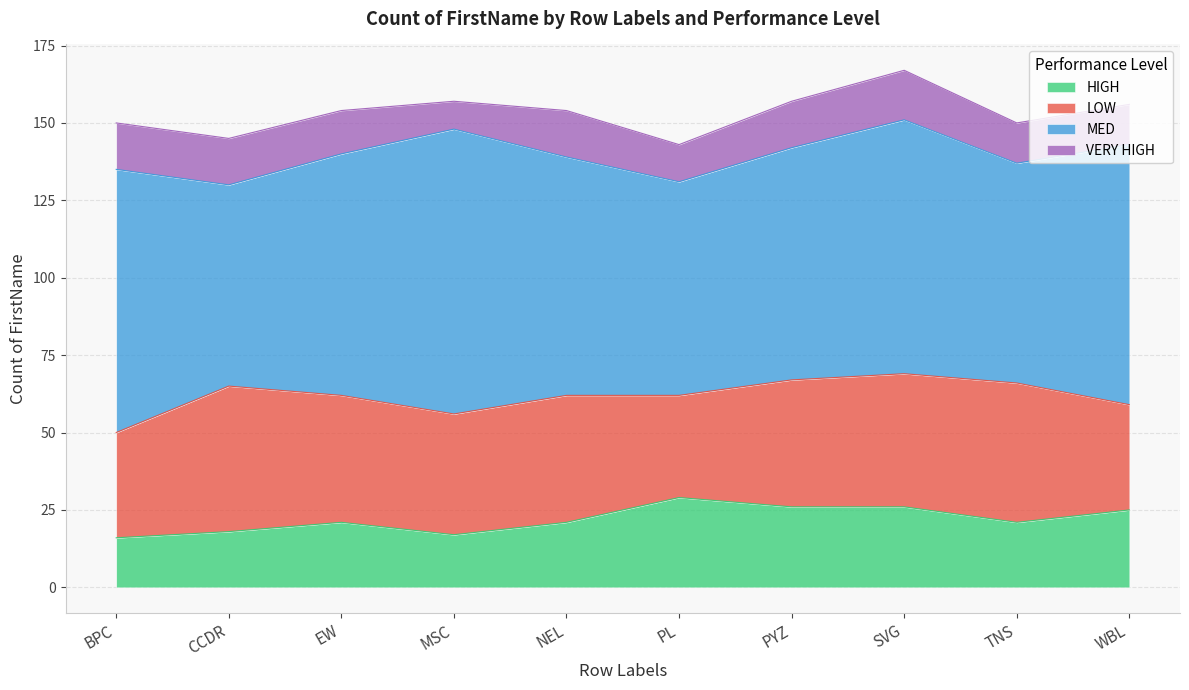

What is the value of the LOW point at the 7th from the left?

41